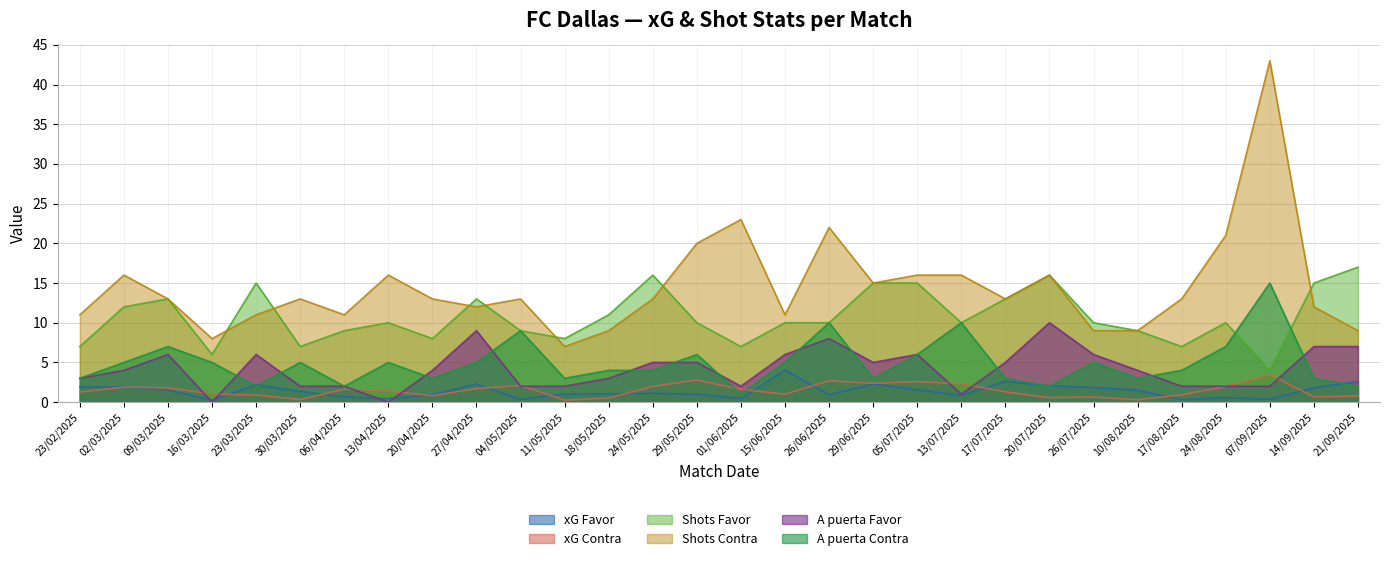

Rank the categories by A puerta Favor value from lowest to highest.

16/03/2025, 13/04/2025, 13/07/2025, 30/03/2025, 06/04/2025, 04/05/2025, 11/05/2025, 01/06/2025, 17/08/2025, 24/08/2025, 07/09/2025, 23/02/2025, 18/05/2025, 02/03/2025, 20/04/2025, 10/08/2025, 24/05/2025, 29/05/2025, 29/06/2025, 17/07/2025, 09/03/2025, 23/03/2025, 15/06/2025, 05/07/2025, 26/07/2025, 14/09/2025, 21/09/2025, 26/06/2025, 27/04/2025, 20/07/2025